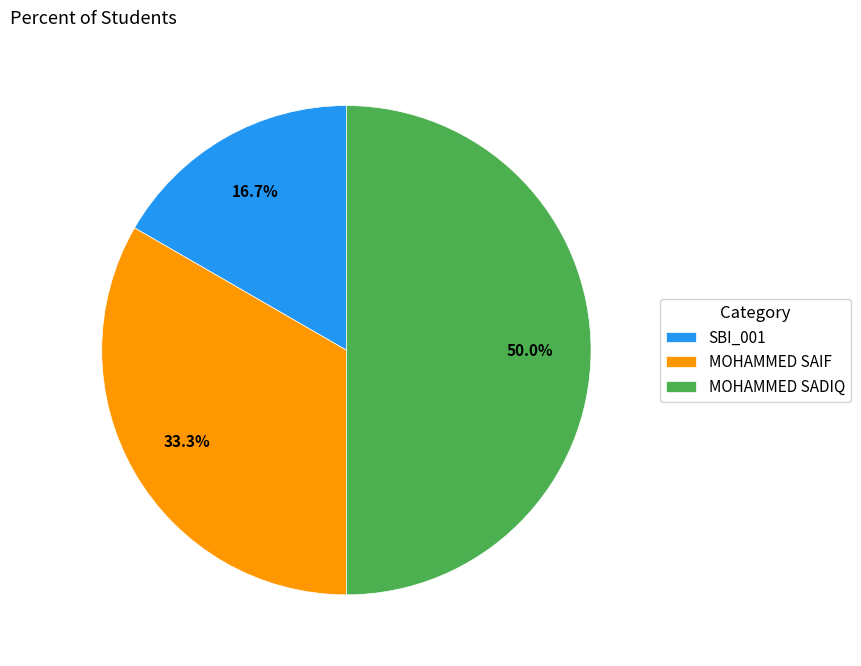

Which has a higher value, MOHAMMED SAIF or SBI_001?

MOHAMMED SAIF